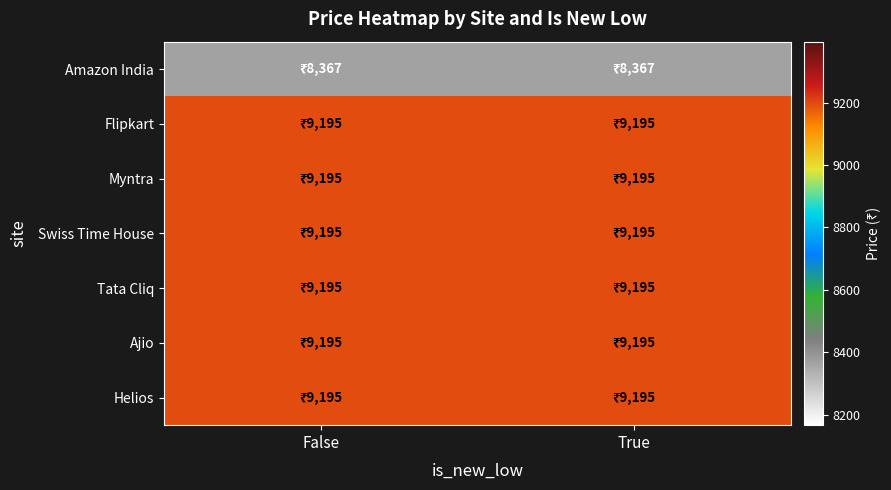

At which category is the sum across all series the highest?

False